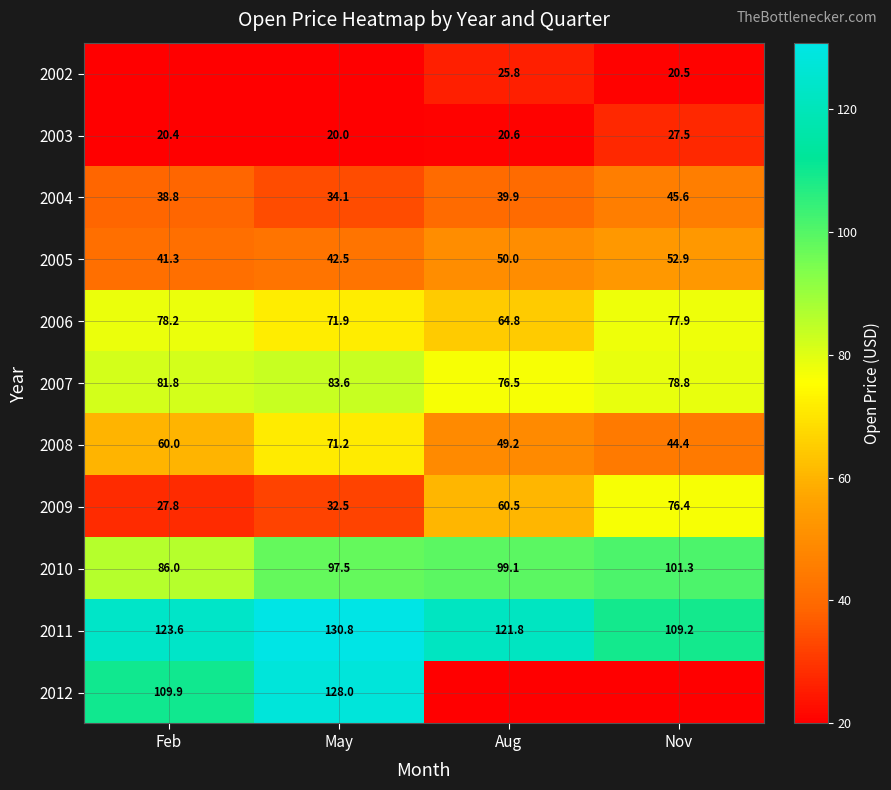

The value of 2010 at Aug is 39.3. True or false?

False